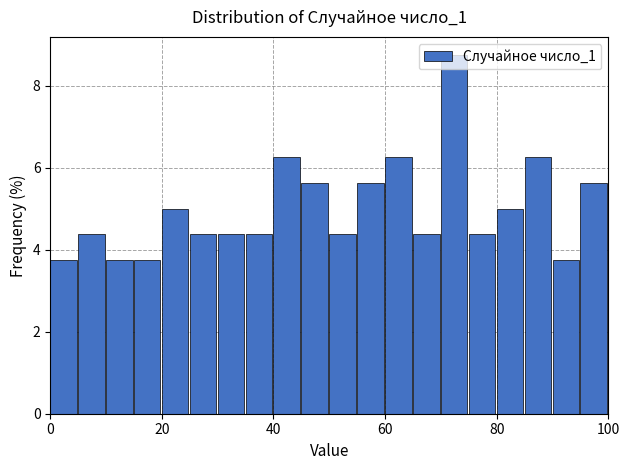

Around what value on the x-axis is the tallest bar? Give the approximate position of its centre, as read against the axis.

72